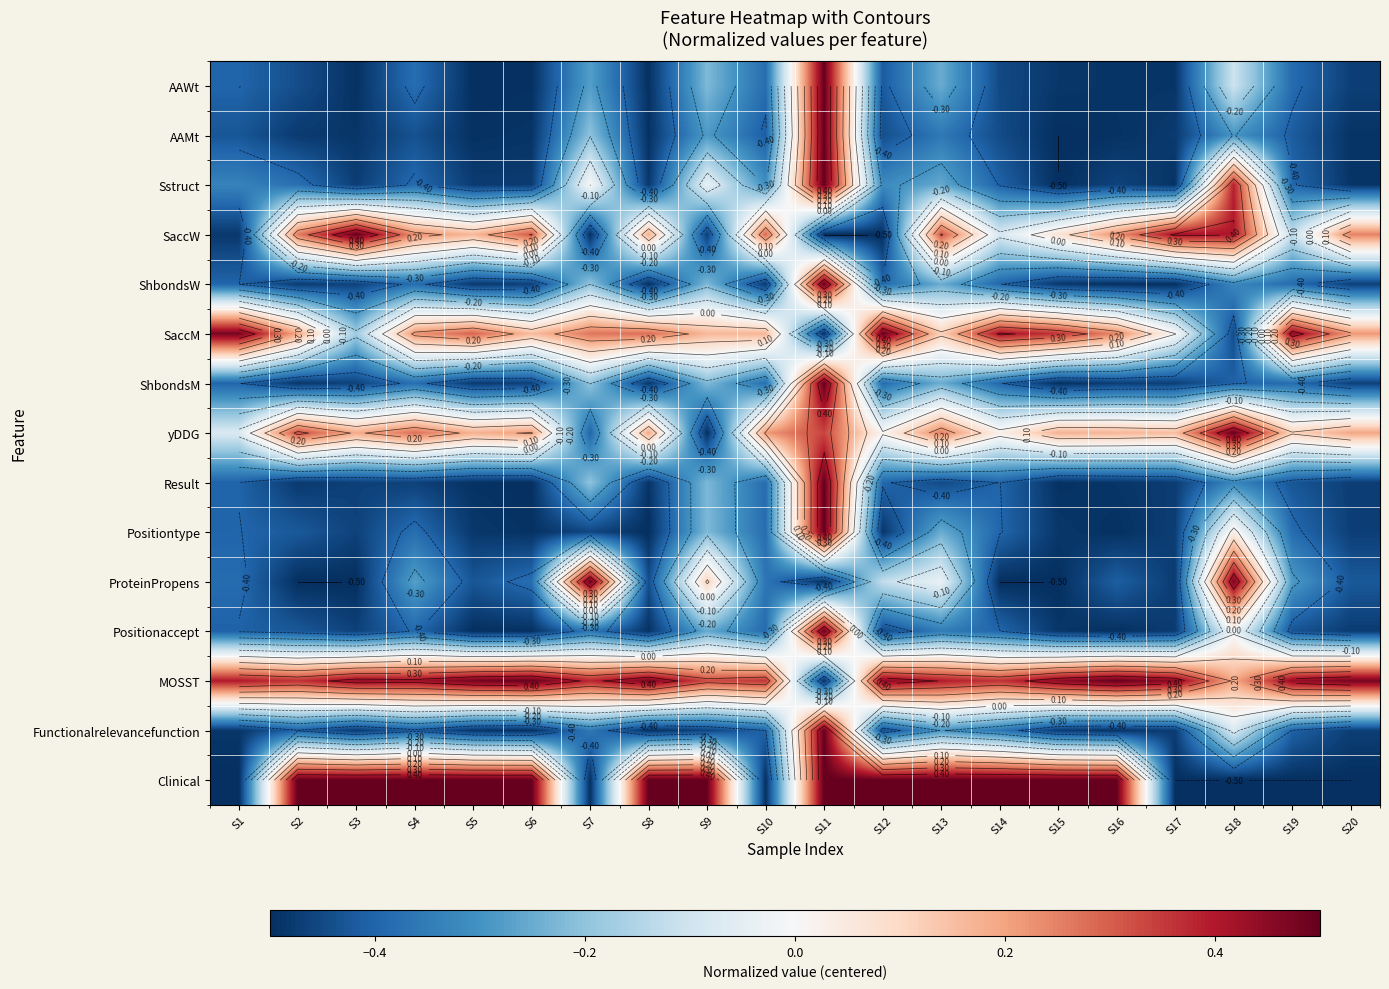

How many data points in SaccM are less than 0?

3